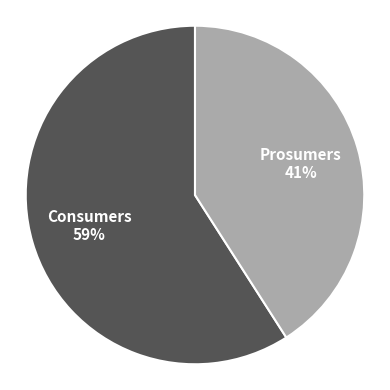

Does any single category account for the majority?

Yes